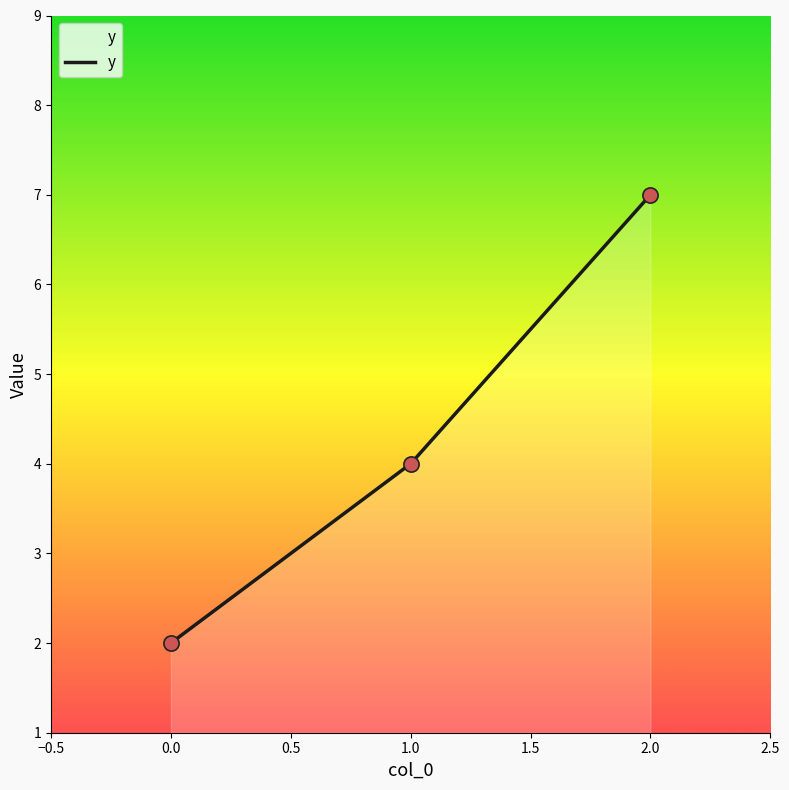

Between 2.0 and 0.0, which is larger?

2.0